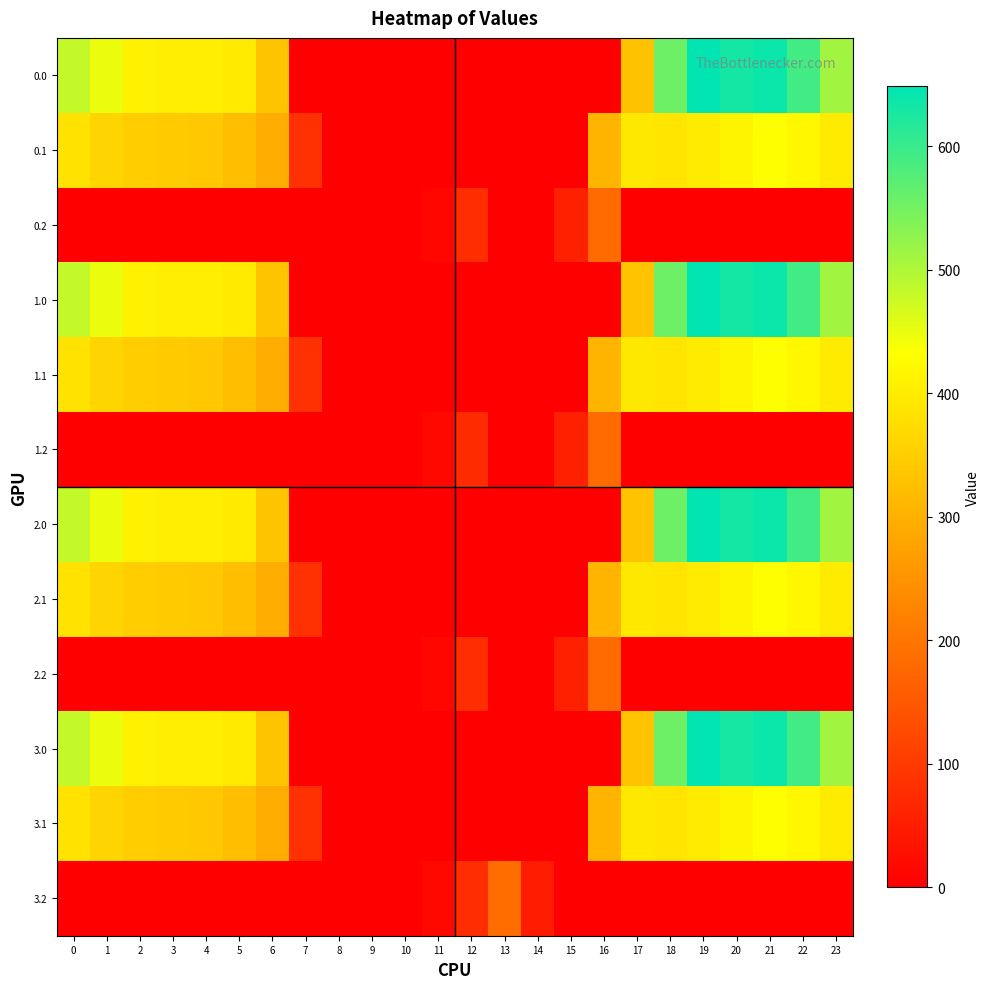

Reading right to left, extract all data points from this chart.

0.0: 23=511.3	22=592.3	21=638.4	20=629.9	19=648.6	18=555.2	17=329.7	16=0.0	15=0.0	14=0.0	13=0.0	12=0.0	11=0.0	10=0.0	9=0.0	8=0.0	7=0.0	6=334.4	5=396.6	4=404.9	3=404.4	2=410.3	1=449.5	0=482.0
0.1: 23=399.4	22=419.9	21=432.4	20=414.5	19=400.0	18=389.9	17=395.2	16=308.6	15=0.0	14=0.0	13=0.0	12=0.0	11=0.0	10=0.0	9=0.0	8=0.0	7=84.8	6=295.0	5=321.9	4=339.6	3=342.7	2=347.9	1=361.1	0=384.6
0.2: 23=0.0	22=0.0	21=0.0	20=0.0	19=0.0	18=0.0	17=0.0	16=181.7	15=56.0	14=0.0	13=0.0	12=78.1	11=11.6	10=0.0	9=0.0	8=0.0	7=0.0	6=0.0	5=0.0	4=0.0	3=0.0	2=0.0	1=0.0	0=0.0
1.0: 23=511.3	22=592.3	21=638.4	20=629.9	19=648.6	18=555.2	17=331.1	16=0.0	15=0.0	14=0.0	13=0.0	12=0.0	11=0.0	10=0.0	9=0.0	8=0.0	7=0.0	6=333.0	5=396.6	4=404.9	3=404.4	2=410.3	1=449.5	0=482.0
1.1: 23=399.4	22=419.9	21=432.4	20=414.5	19=400.0	18=389.9	17=395.2	16=308.6	15=0.0	14=0.0	13=0.0	12=0.0	11=0.0	10=0.0	9=0.0	8=0.0	7=84.8	6=295.0	5=321.9	4=339.6	3=342.7	2=347.9	1=361.1	0=384.6
1.2: 23=0.0	22=0.0	21=0.0	20=0.0	19=0.0	18=0.0	17=0.0	16=181.7	15=56.0	14=0.0	13=0.0	12=74.1	11=15.5	10=0.0	9=0.0	8=0.0	7=0.0	6=0.0	5=0.0	4=0.0	3=0.0	2=0.0	1=0.0	0=0.0
2.0: 23=511.3	22=592.3	21=638.4	20=629.9	19=648.6	18=555.2	17=331.1	16=0.0	15=0.0	14=0.0	13=0.0	12=0.0	11=0.0	10=0.0	9=0.0	8=0.0	7=0.0	6=333.0	5=396.6	4=404.9	3=404.4	2=410.3	1=449.5	0=482.0
2.1: 23=399.4	22=419.9	21=432.4	20=414.5	19=400.0	18=389.9	17=395.2	16=308.6	15=0.0	14=0.0	13=0.0	12=0.0	11=0.0	10=0.0	9=0.0	8=0.0	7=84.8	6=295.0	5=321.9	4=339.6	3=342.7	2=347.9	1=361.1	0=384.6
2.2: 23=0.0	22=0.0	21=0.0	20=0.0	19=0.0	18=0.0	17=0.0	16=181.7	15=56.0	14=0.0	13=0.0	12=78.1	11=11.6	10=0.0	9=0.0	8=0.0	7=0.0	6=0.0	5=0.0	4=0.0	3=0.0	2=0.0	1=0.0	0=0.0
3.0: 23=511.3	22=592.3	21=638.4	20=628.5	19=648.6	18=555.2	17=331.1	16=0.0	15=0.0	14=0.0	13=0.0	12=0.0	11=0.0	10=0.0	9=0.0	8=0.0	7=0.0	6=334.4	5=396.6	4=404.9	3=404.4	2=410.3	1=449.5	0=482.0
3.1: 23=399.4	22=419.9	21=432.4	20=414.5	19=400.0	18=389.9	17=395.2	16=308.6	15=0.0	14=0.0	13=0.0	12=0.0	11=0.0	10=0.0	9=0.0	8=0.0	7=84.8	6=295.0	5=321.9	4=339.6	3=342.7	2=347.9	1=361.1	0=384.6
3.2: 23=0.0	22=0.0	21=0.0	20=0.0	19=0.0	18=0.0	17=0.0	16=0.0	15=0.0	14=48.8	13=185.0	12=78.1	11=15.5	10=0.0	9=0.0	8=0.0	7=0.0	6=0.0	5=0.0	4=0.0	3=0.0	2=0.0	1=0.0	0=0.0